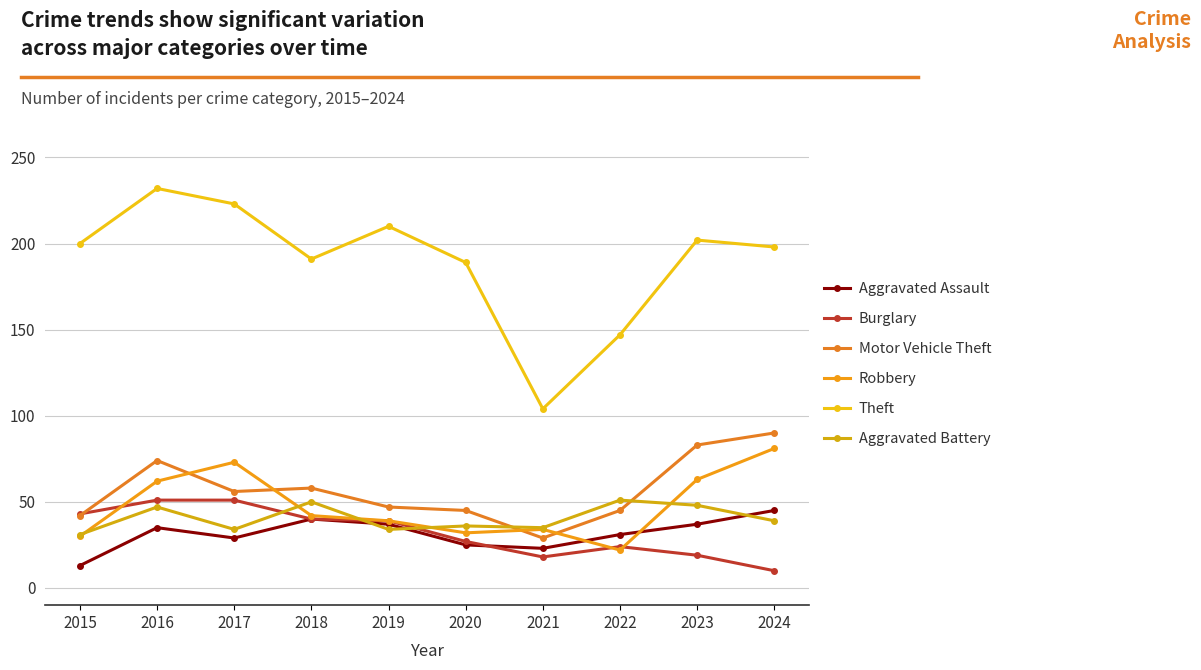

In Aggravated Assault, how many points are lower than both neighbors (excluding endpoints)?

2